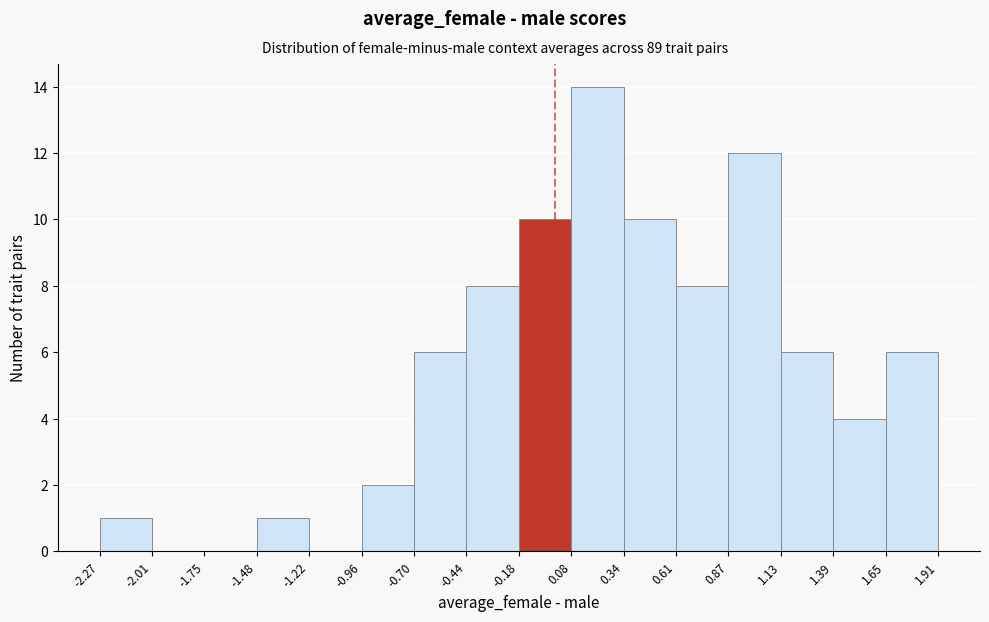

Reading left to right, transcribe this chart: for each bar, give the range it covers on the x-axis and its height. The values are not printed on the chart, so give them approximately, as read against the axis.

-2.27 to -2.01: 1
-2.01 to -1.75: 0
-1.75 to -1.48: 0
-1.48 to -1.22: 1
-1.22 to -0.96: 0
-0.96 to -0.70: 2
-0.70 to -0.44: 6
-0.44 to -0.18: 8
-0.18 to 0.08: 10
0.08 to 0.34: 14
0.34 to 0.61: 10
0.61 to 0.87: 8
0.87 to 1.13: 12
1.13 to 1.39: 6
1.39 to 1.65: 4
1.65 to 1.91: 6